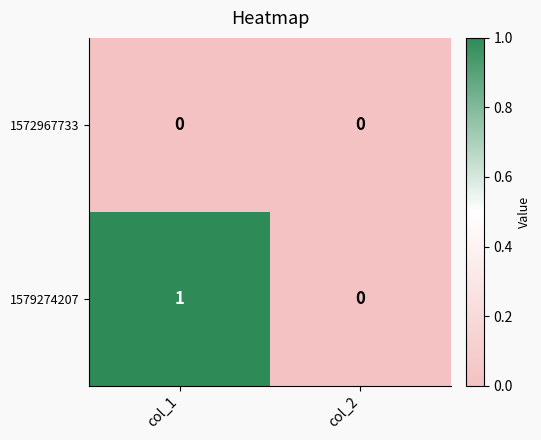

Reading left to right, extract all data points from this chart.

1572967733: col_1=0	col_2=0
1579274207: col_1=1	col_2=0